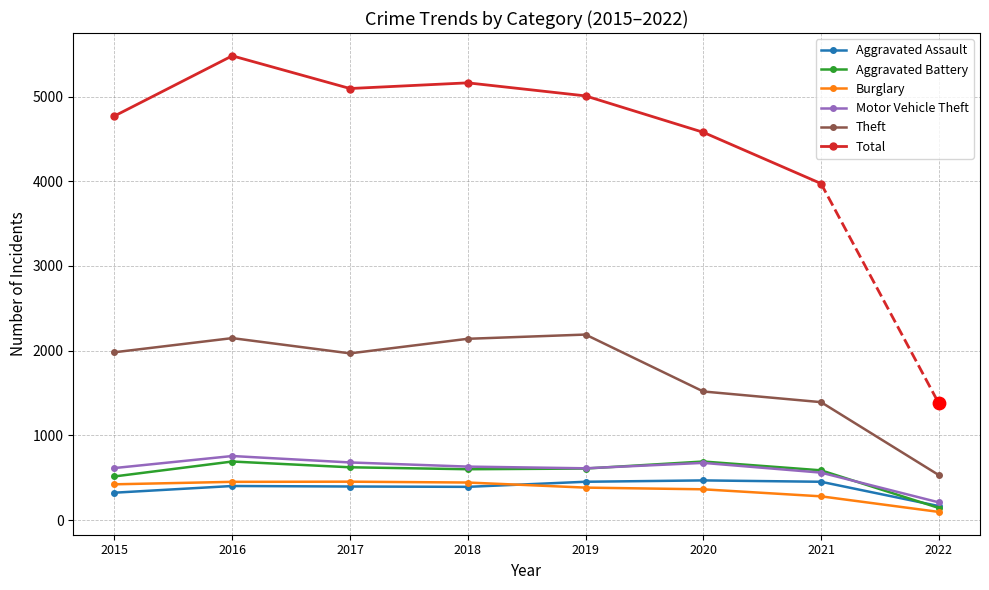

What is the total value across all series at 2022?

1144